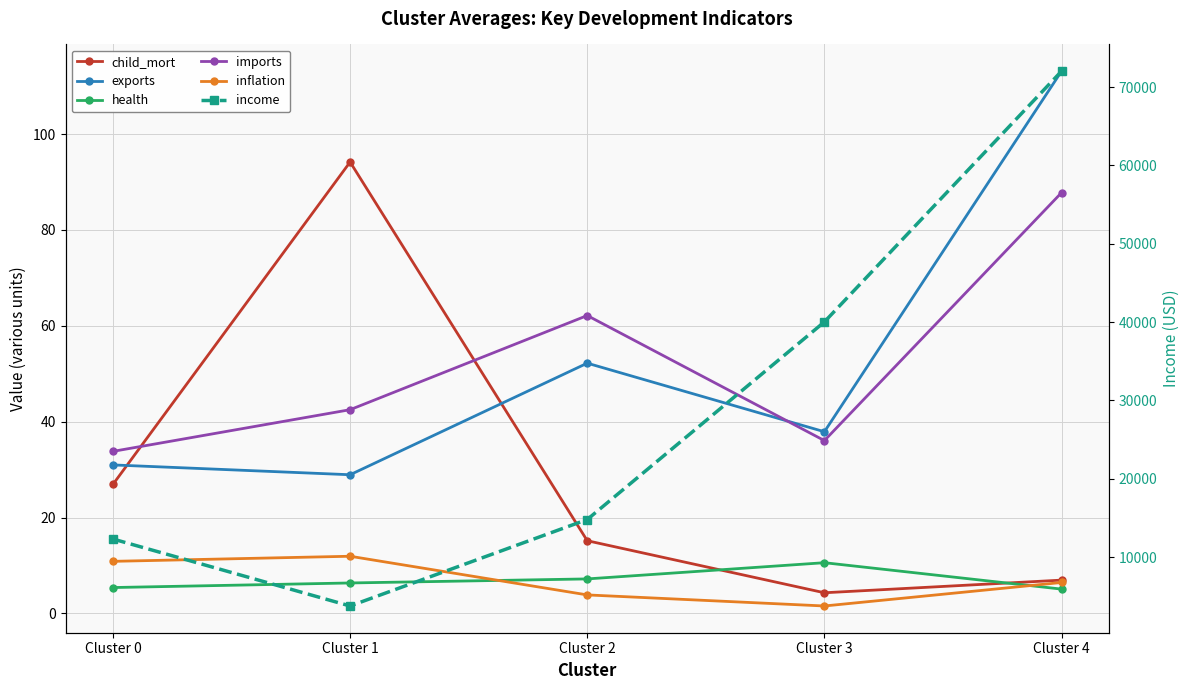

What is the total value across all series at Cluster 2?

14932.1